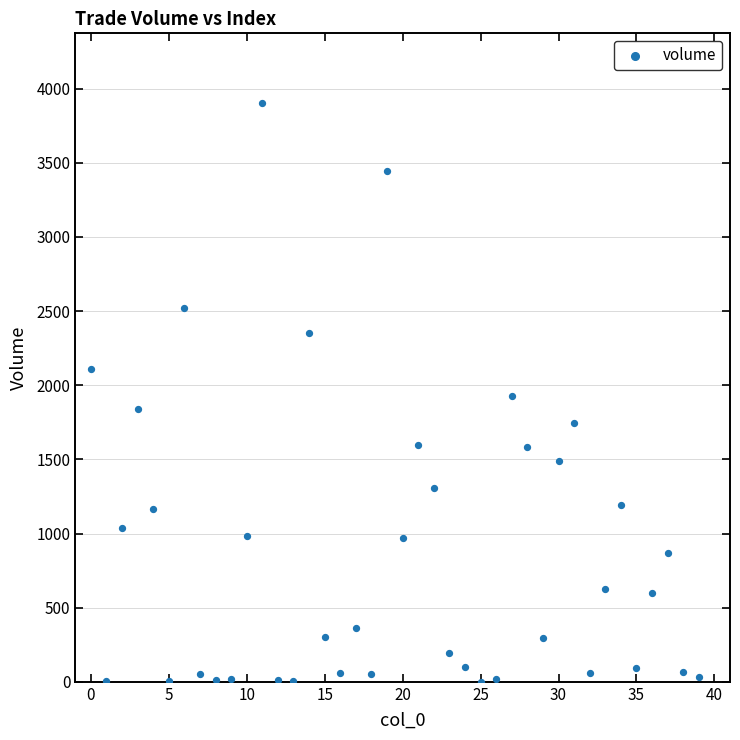

What is the range of Y values (max minus min)?

3903.8